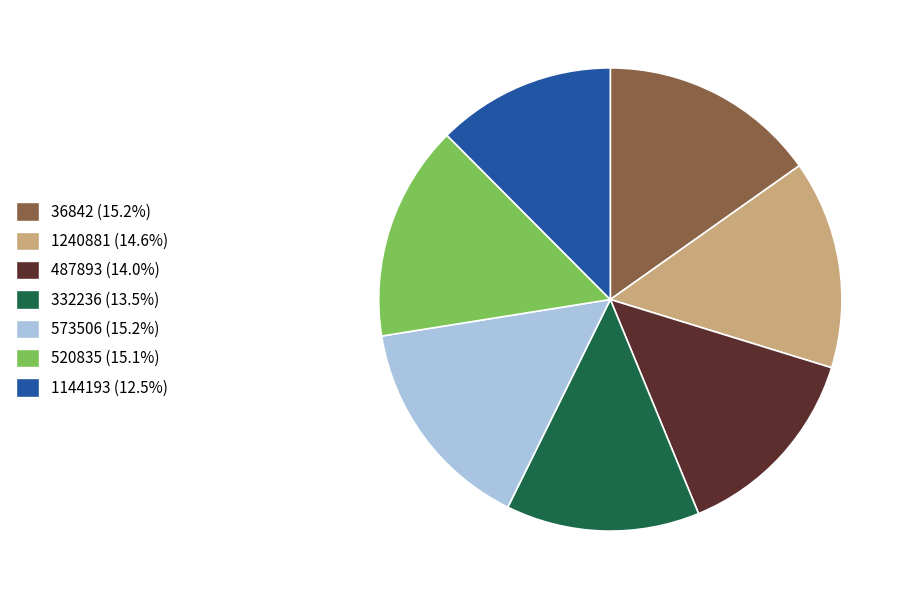

Approximately how many times larger is the value at 36842 compared to 1144193?

1.2